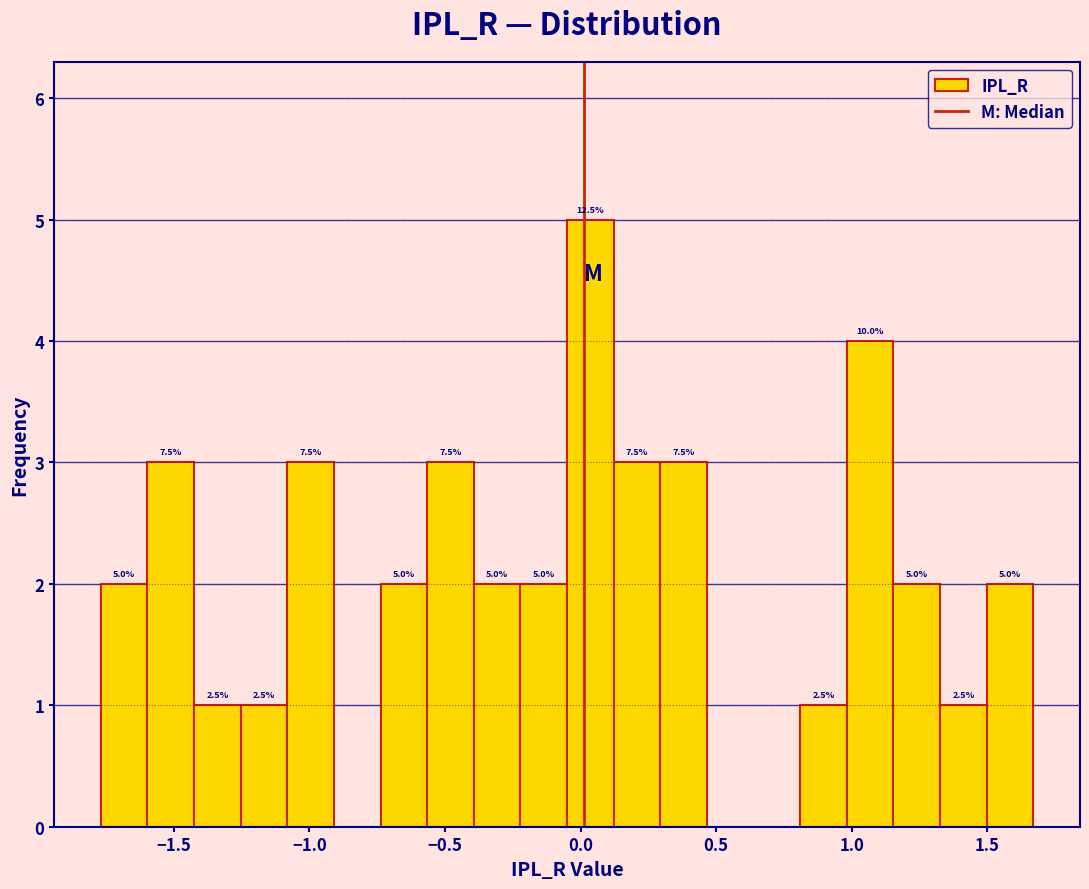

Read against the x-axis, roughly where is the centre of the tallest bar?

0.05